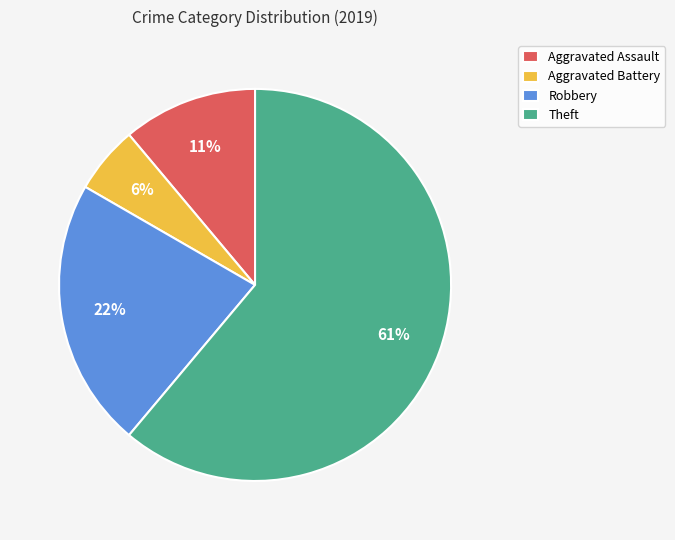

Do Theft and Robbery together represent more than half of the pie?

Yes